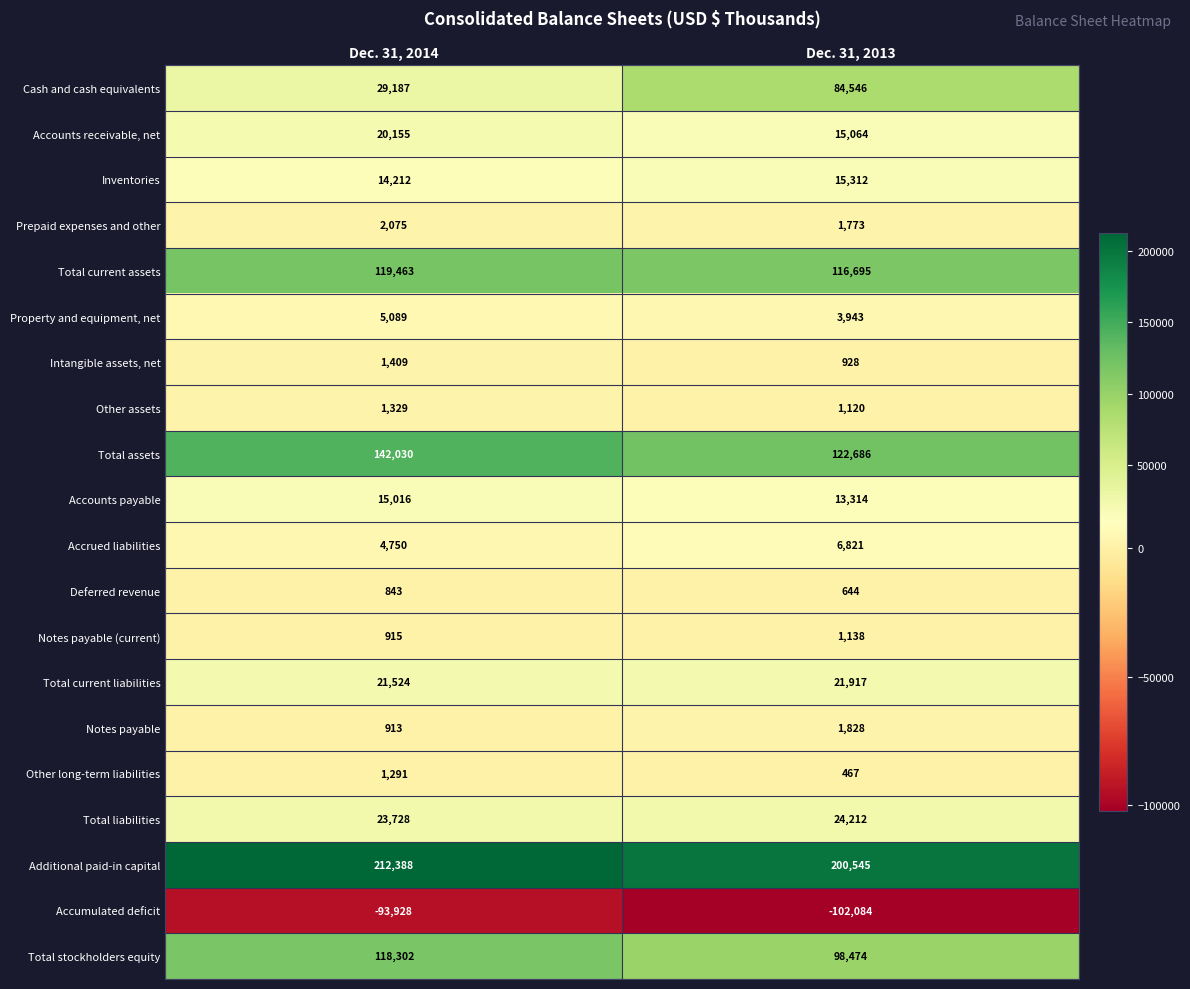

What is the spread (max minus min) of values at Dec. 31, 2014?

306316